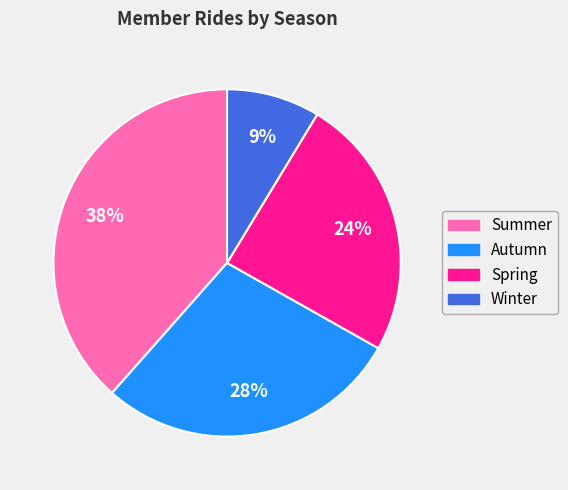

The Summer slice represents 49% of the pie. True or false?

False